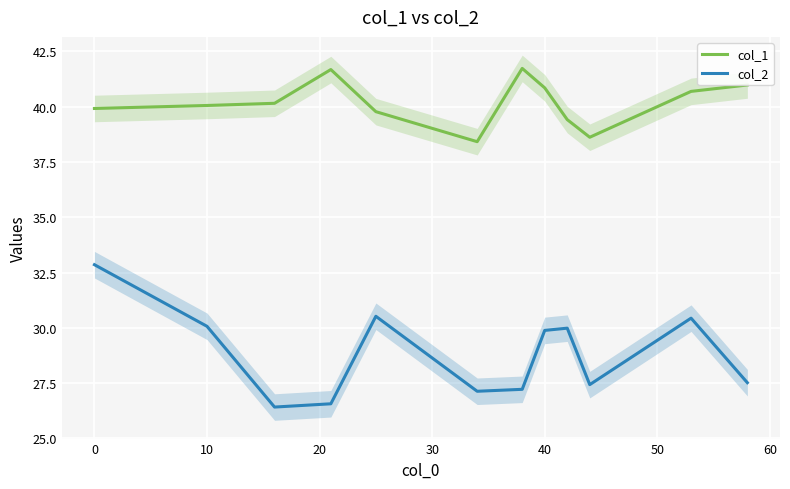

True or false: col_2 and col_1 intersect in this chart.

False